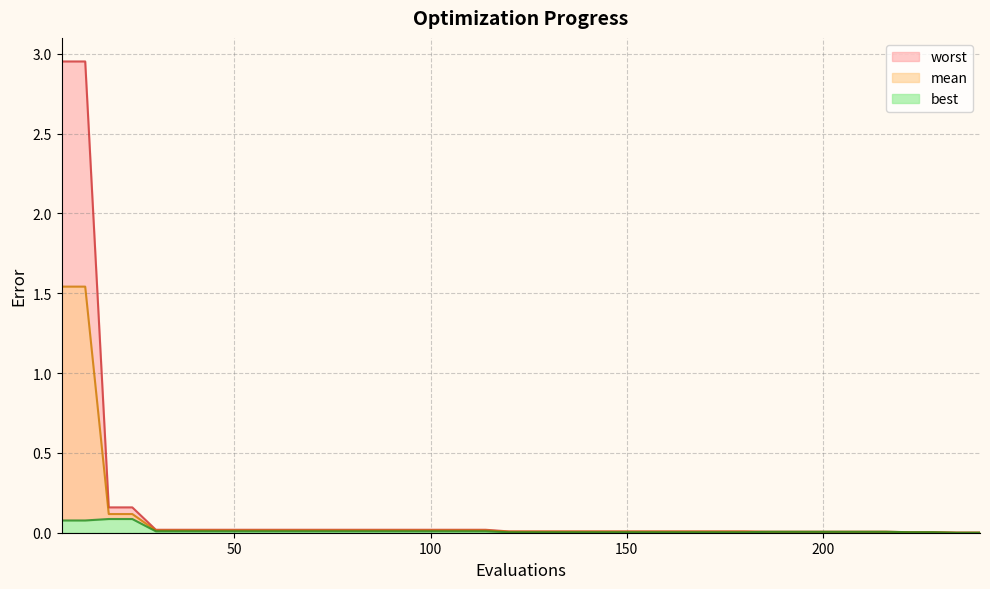

Read the worst value at 18.

0.2